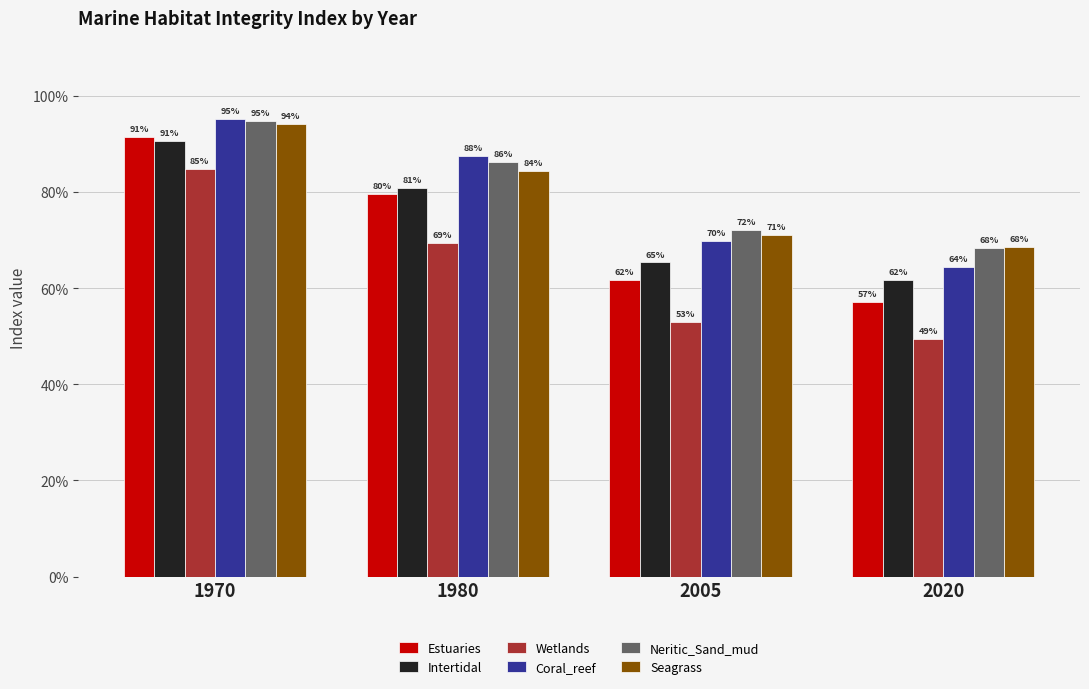

Which series changed the most between 1970 and 1980?

Wetlands